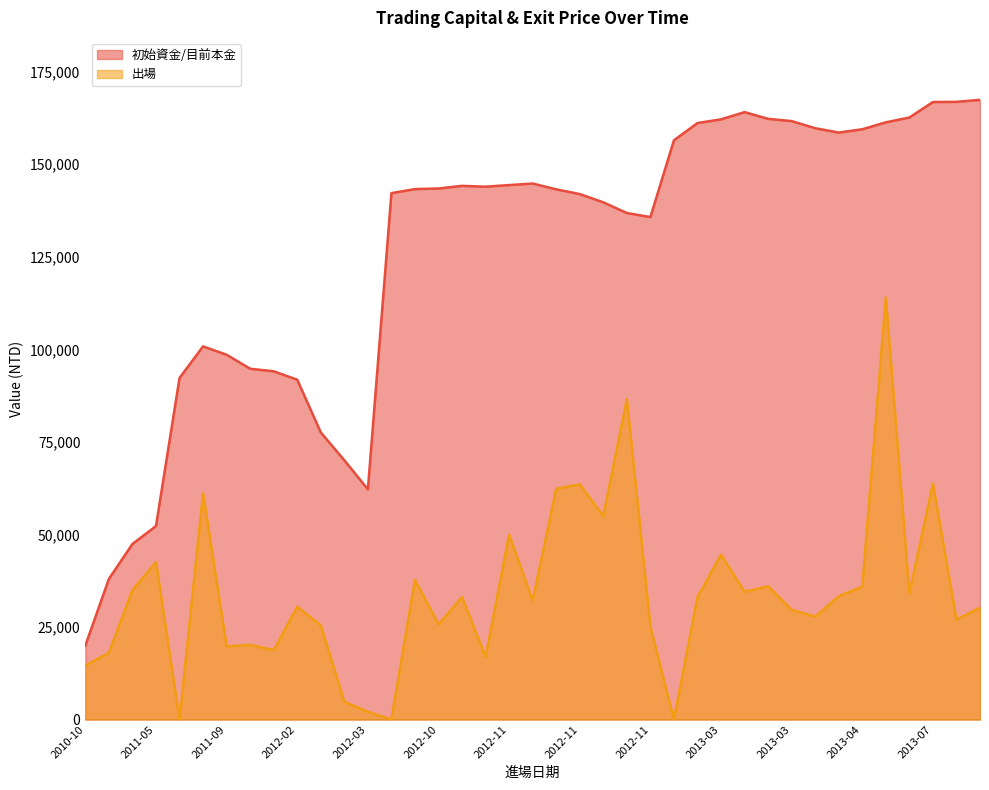

What are all the series names shown in the legend?

初始資金/目前本金, 出場